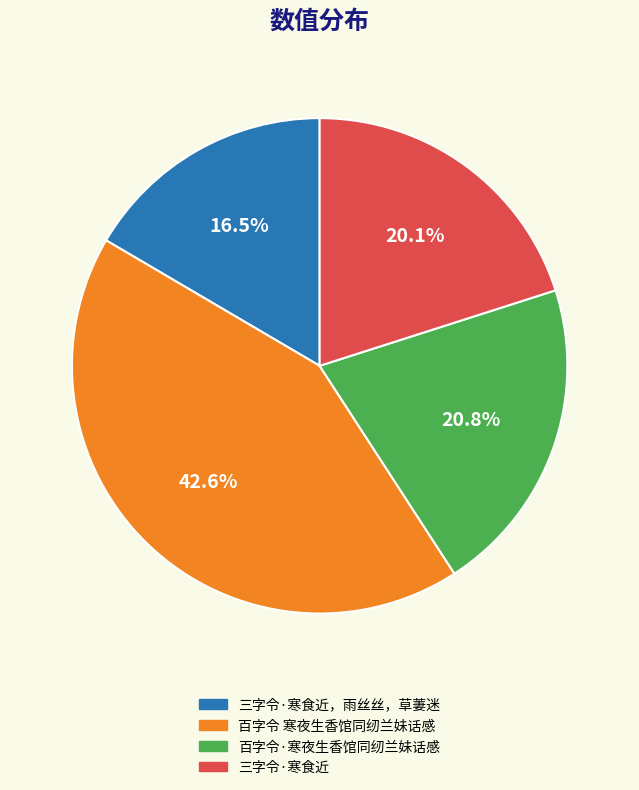

Count the number of slices in the pie.

4